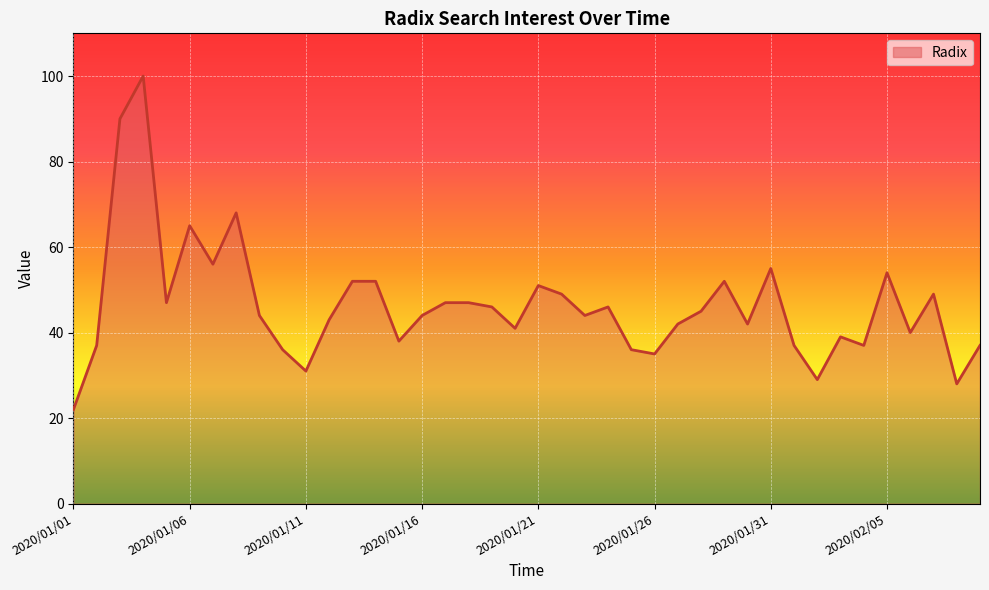

What is the difference between the maximum and minimum values?

78